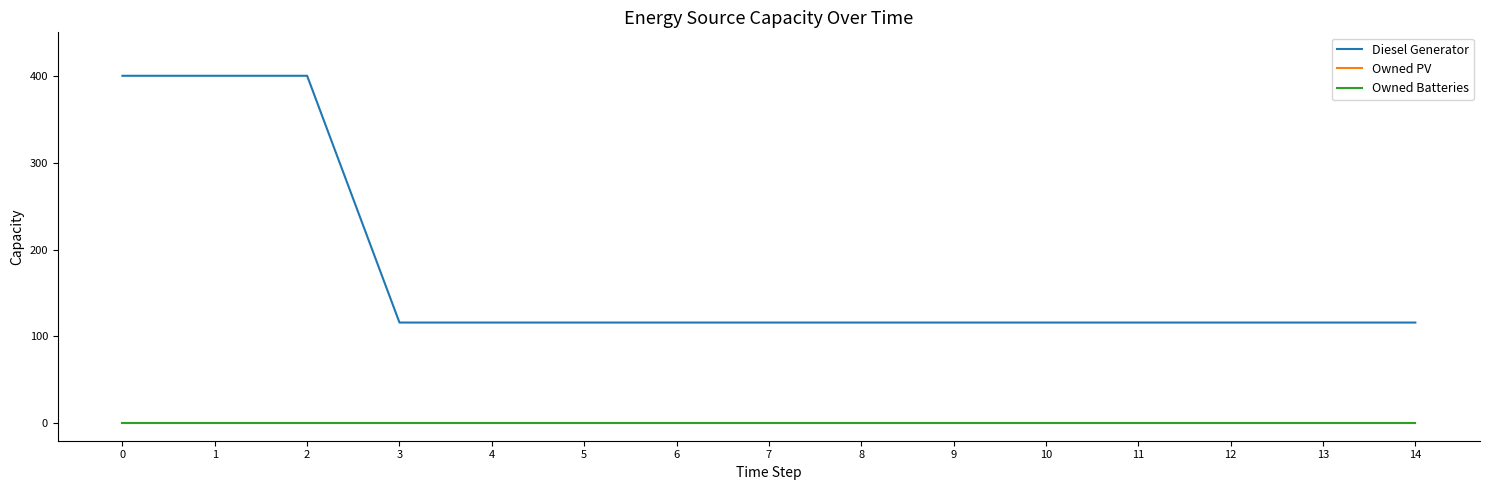

True or false: Diesel Generator has a value of 400 at 2.

True